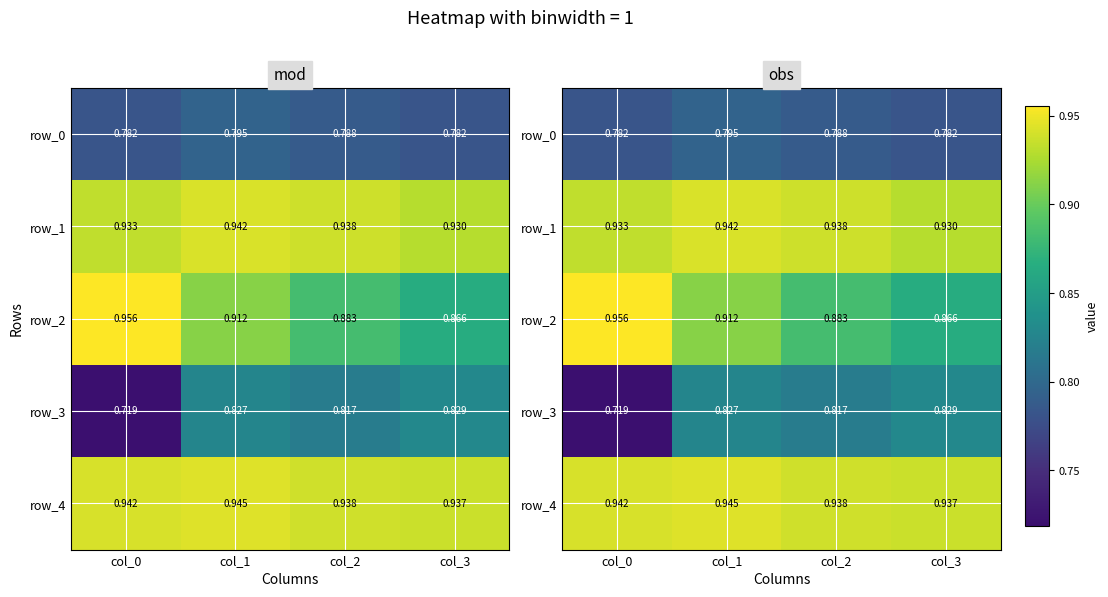

What is the minimum value for row_3?

0.7